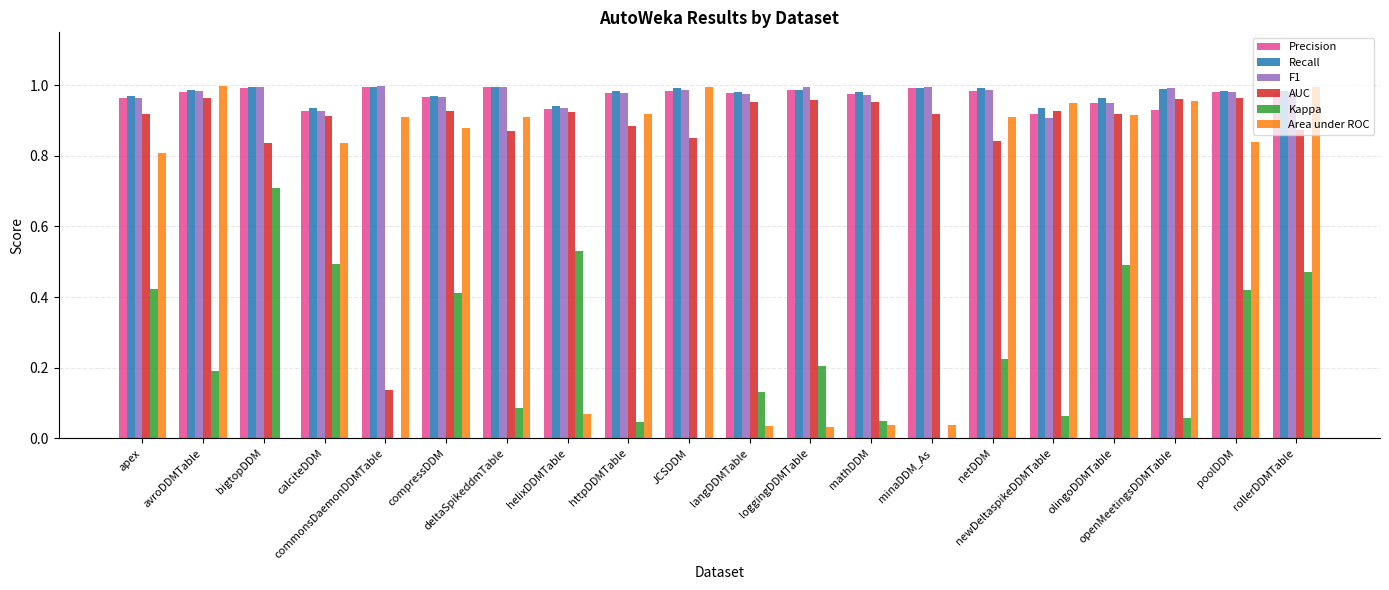

Reading left to right, transcribe all the data shown in this chart.

Precision: apex=1.0	avroDDMTable=1.0	bigtopDDM=1.0	calciteDDM=0.9	commonsDaemonDDMTable=1.0	compressDDM=1.0	deltaSpikeddmTable=1.0	helixDDMTable=0.9	httpDDMTable=1.0	JCSDDM=1.0	langDDMTable=1.0	loggingDDMTable=1.0	mathDDM=1.0	minaDDM_As=1.0	netDDM=1.0	newDeltaspikeDDMTable=0.9	olingoDDMTable=1.0	openMeetingsDDMTable=0.9	poolDDM=1.0	rollerDDMTable=1.0
Recall: apex=1.0	avroDDMTable=1.0	bigtopDDM=1.0	calciteDDM=0.9	commonsDaemonDDMTable=1.0	compressDDM=1.0	deltaSpikeddmTable=1.0	helixDDMTable=0.9	httpDDMTable=1.0	JCSDDM=1.0	langDDMTable=1.0	loggingDDMTable=1.0	mathDDM=1.0	minaDDM_As=1.0	netDDM=1.0	newDeltaspikeDDMTable=0.9	olingoDDMTable=1.0	openMeetingsDDMTable=1.0	poolDDM=1.0	rollerDDMTable=1.0
F1: apex=1.0	avroDDMTable=1.0	bigtopDDM=1.0	calciteDDM=0.9	commonsDaemonDDMTable=1.0	compressDDM=1.0	deltaSpikeddmTable=1.0	helixDDMTable=0.9	httpDDMTable=1.0	JCSDDM=1.0	langDDMTable=1.0	loggingDDMTable=1.0	mathDDM=1.0	minaDDM_As=1.0	netDDM=1.0	newDeltaspikeDDMTable=0.9	olingoDDMTable=0.9	openMeetingsDDMTable=1.0	poolDDM=1.0	rollerDDMTable=1.0
AUC: apex=0.9	avroDDMTable=1.0	bigtopDDM=0.8	calciteDDM=0.9	commonsDaemonDDMTable=0.1	compressDDM=0.9	deltaSpikeddmTable=0.9	helixDDMTable=0.9	httpDDMTable=0.9	JCSDDM=0.9	langDDMTable=1.0	loggingDDMTable=1.0	mathDDM=1.0	minaDDM_As=0.9	netDDM=0.8	newDeltaspikeDDMTable=0.9	olingoDDMTable=0.9	openMeetingsDDMTable=1.0	poolDDM=1.0	rollerDDMTable=0.9
Kappa: apex=0.4	avroDDMTable=0.2	bigtopDDM=0.7	calciteDDM=0.5	commonsDaemonDDMTable=0.0	compressDDM=0.4	deltaSpikeddmTable=0.1	helixDDMTable=0.5	httpDDMTable=0.0	JCSDDM=0.0	langDDMTable=0.1	loggingDDMTable=0.2	mathDDM=0.0	minaDDM_As=0.0	netDDM=0.2	newDeltaspikeDDMTable=0.1	olingoDDMTable=0.5	openMeetingsDDMTable=0.1	poolDDM=0.4	rollerDDMTable=0.5
Area under ROC: apex=0.8	avroDDMTable=1.0	bigtopDDM=0.0	calciteDDM=0.8	commonsDaemonDDMTable=0.9	compressDDM=0.9	deltaSpikeddmTable=0.9	helixDDMTable=0.1	httpDDMTable=0.9	JCSDDM=1.0	langDDMTable=0.0	loggingDDMTable=0.0	mathDDM=0.0	minaDDM_As=0.0	netDDM=0.9	newDeltaspikeDDMTable=0.9	olingoDDMTable=0.9	openMeetingsDDMTable=1.0	poolDDM=0.8	rollerDDMTable=1.0